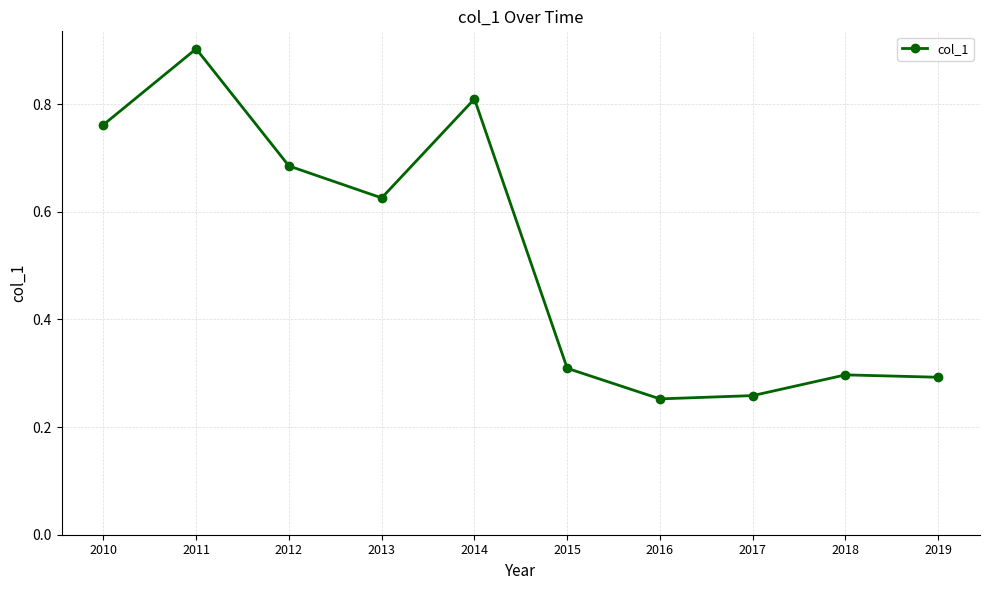

What is the sum of all values?

5.2